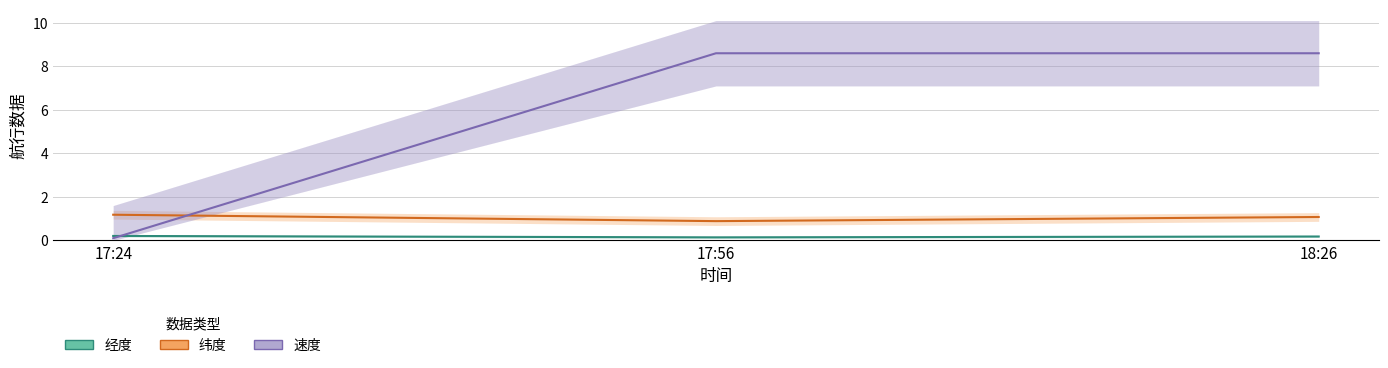

What is the sum of the 纬度 (offset -31.9)×10 values at 18:26 and 17:56?

2.0